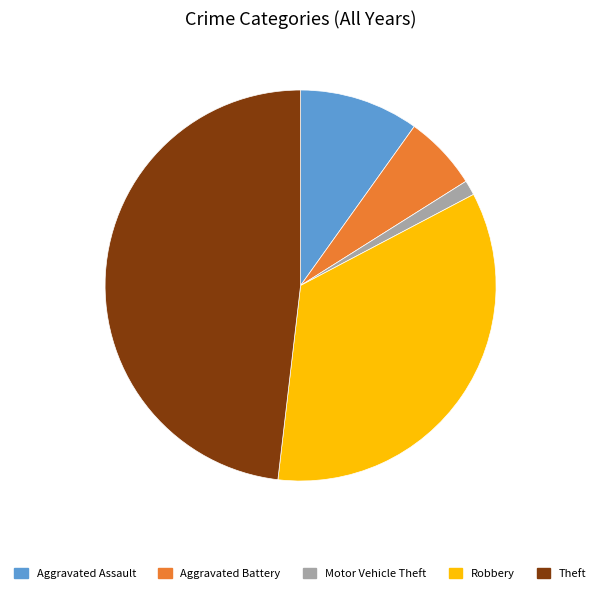

What is the ratio of the value at Robbery to the value at Aggravated Assault?

3.5